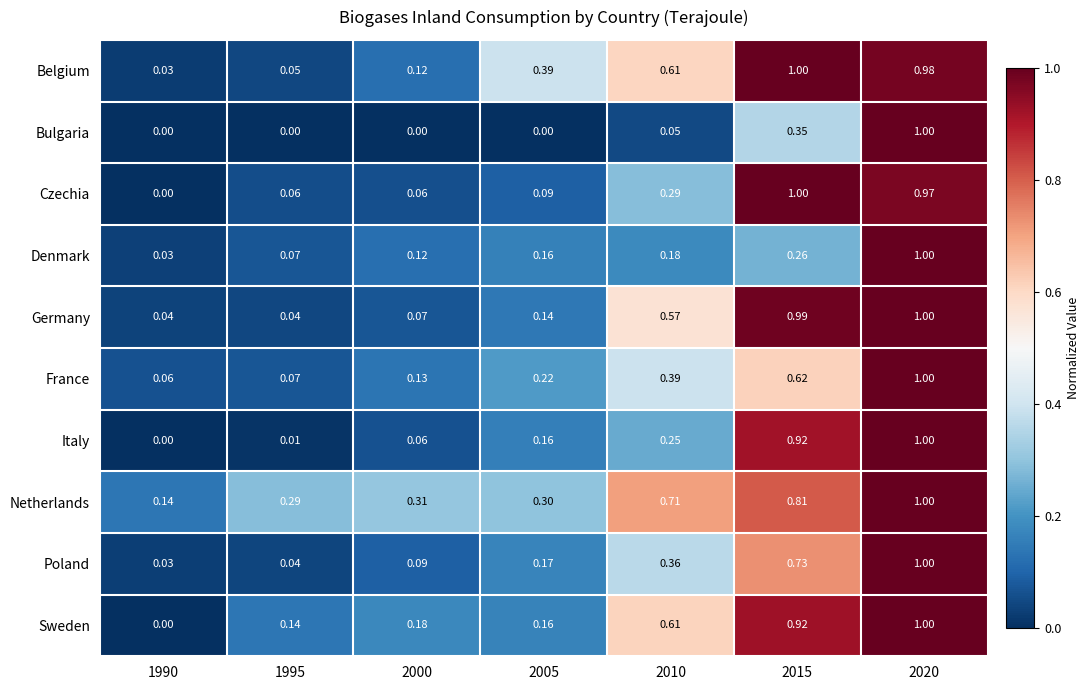

Is the value of France at 1995 greater than the value of Sweden at 2010?

No